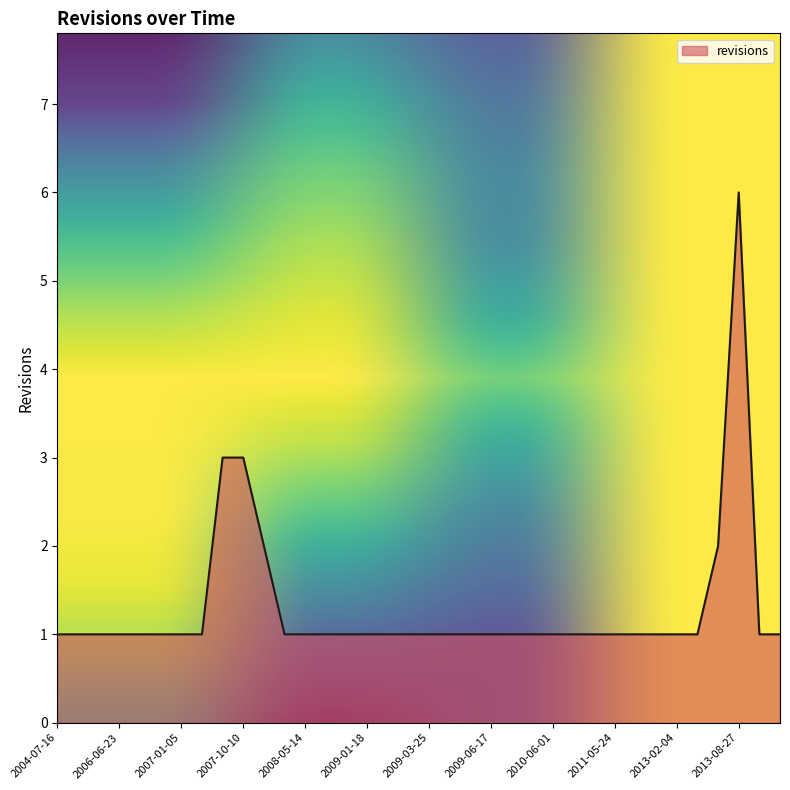

What is the maximum value shown in the chart?

6